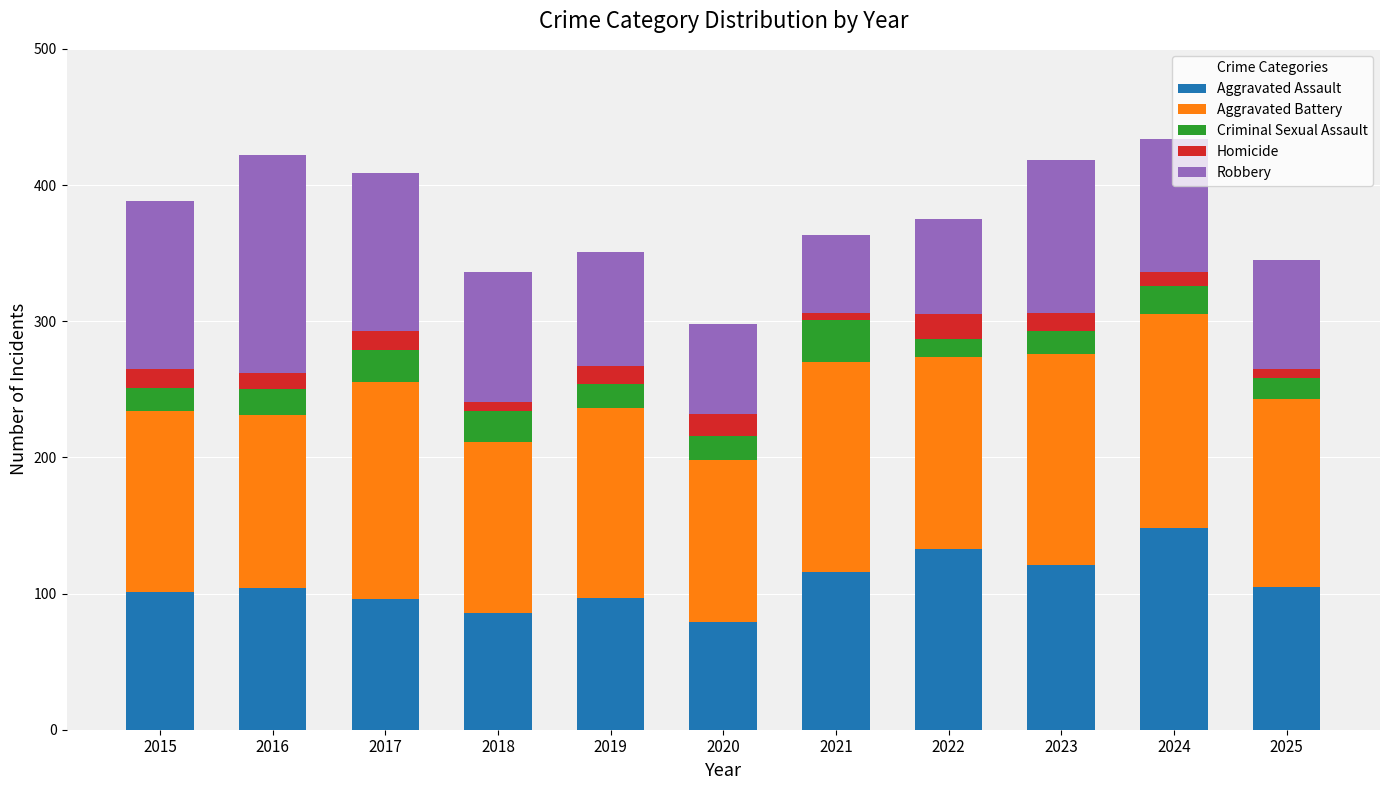

Is it true that Aggravated Assault equals 148 at 2024?

True